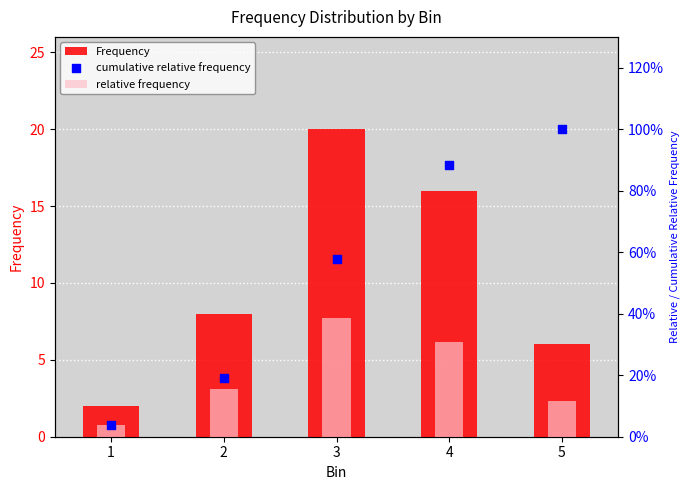

Which series has the widest spread of Y values?

Frequency